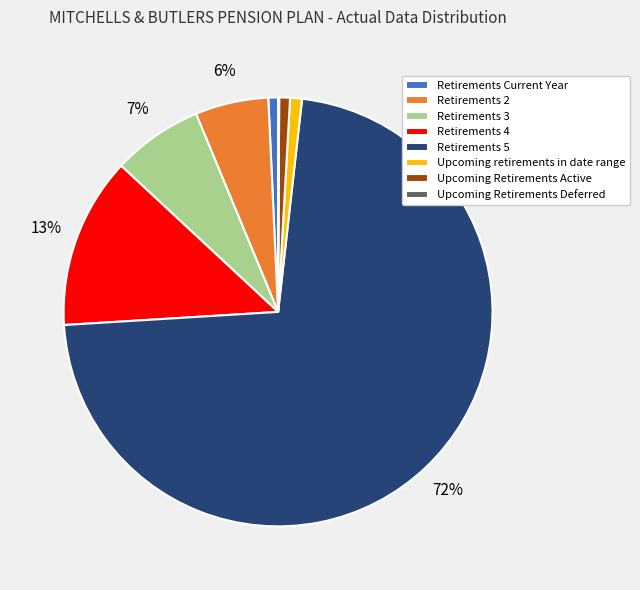

To the nearest percent, what is the average slice percentage?

12%